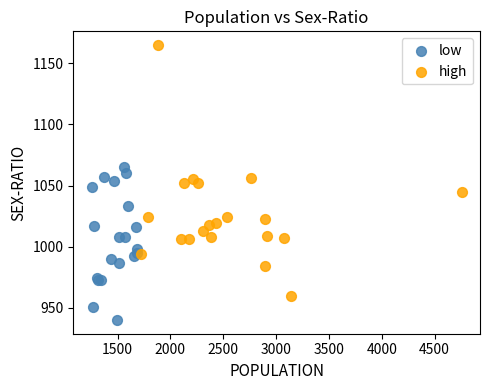

Which series has the widest spread of Y values?

high